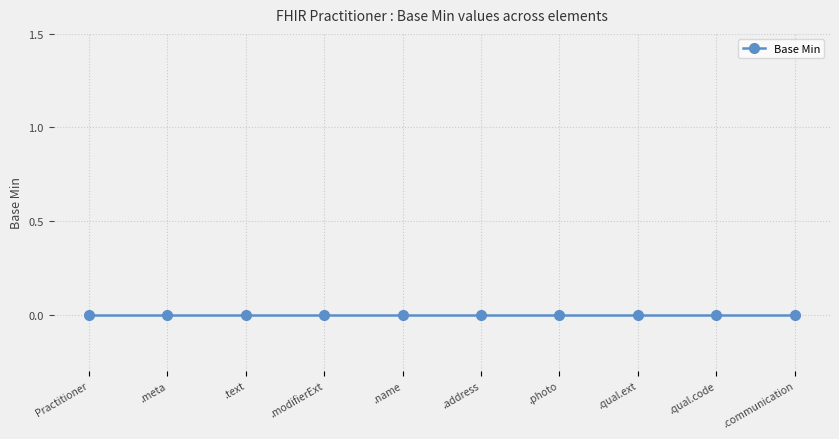

True or false: the data shows 0 at Practitioner.extension.

False